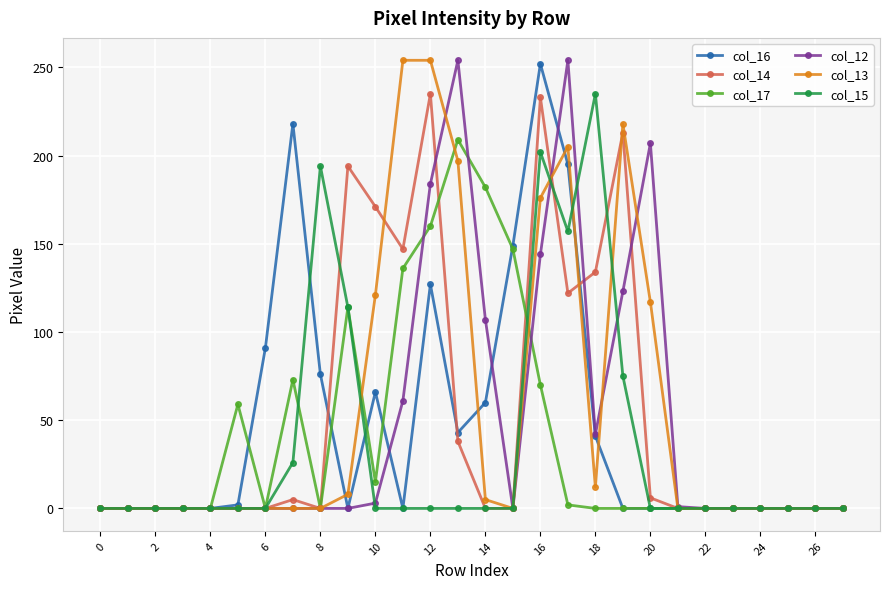

How many data points does each series have?

28